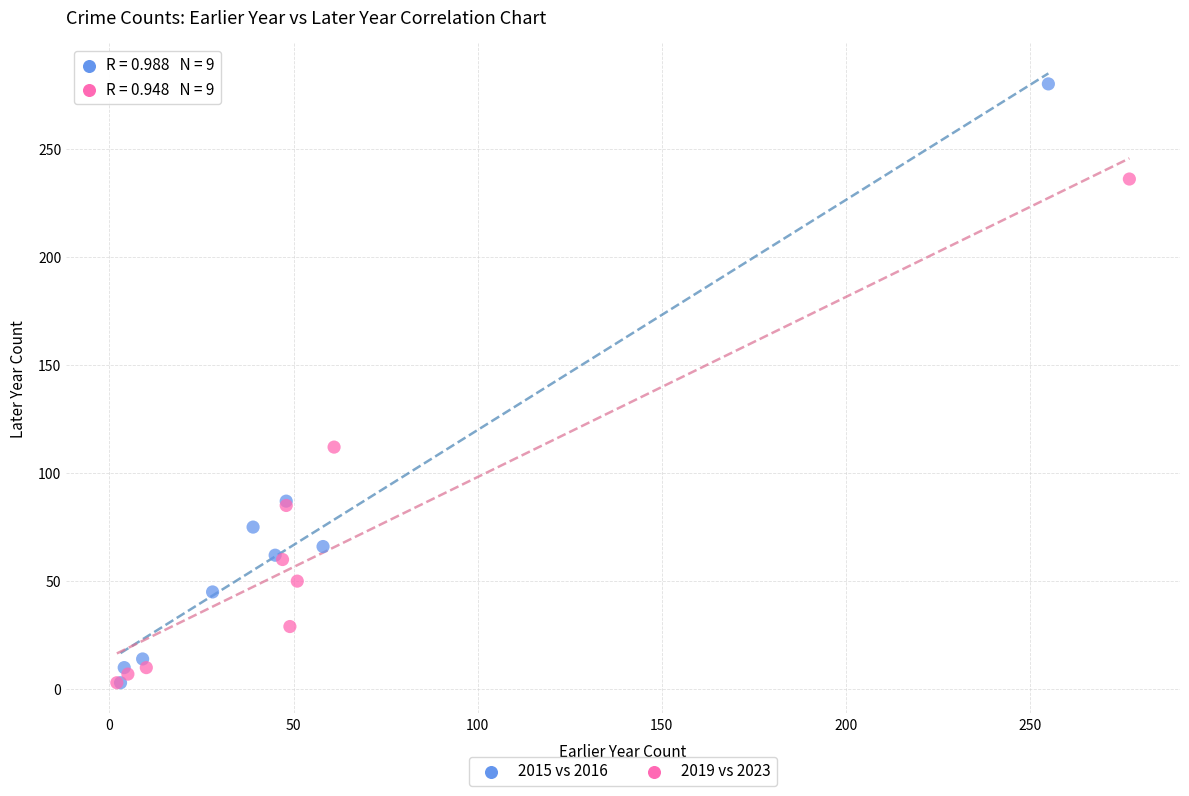

Which series has the widest spread of Y values?

2015 vs 2016